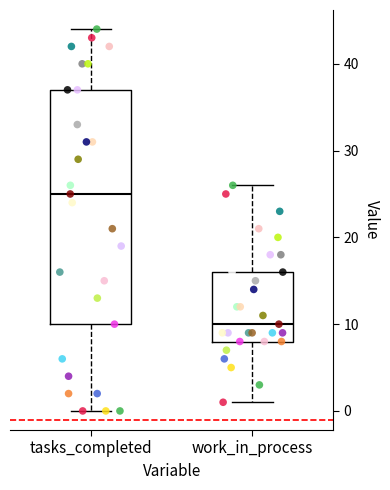

Where is the lower edge of the box for tasks_completed on the y-axis? The values are not printed on the chart, so give them approximately, as read against the axis.

10